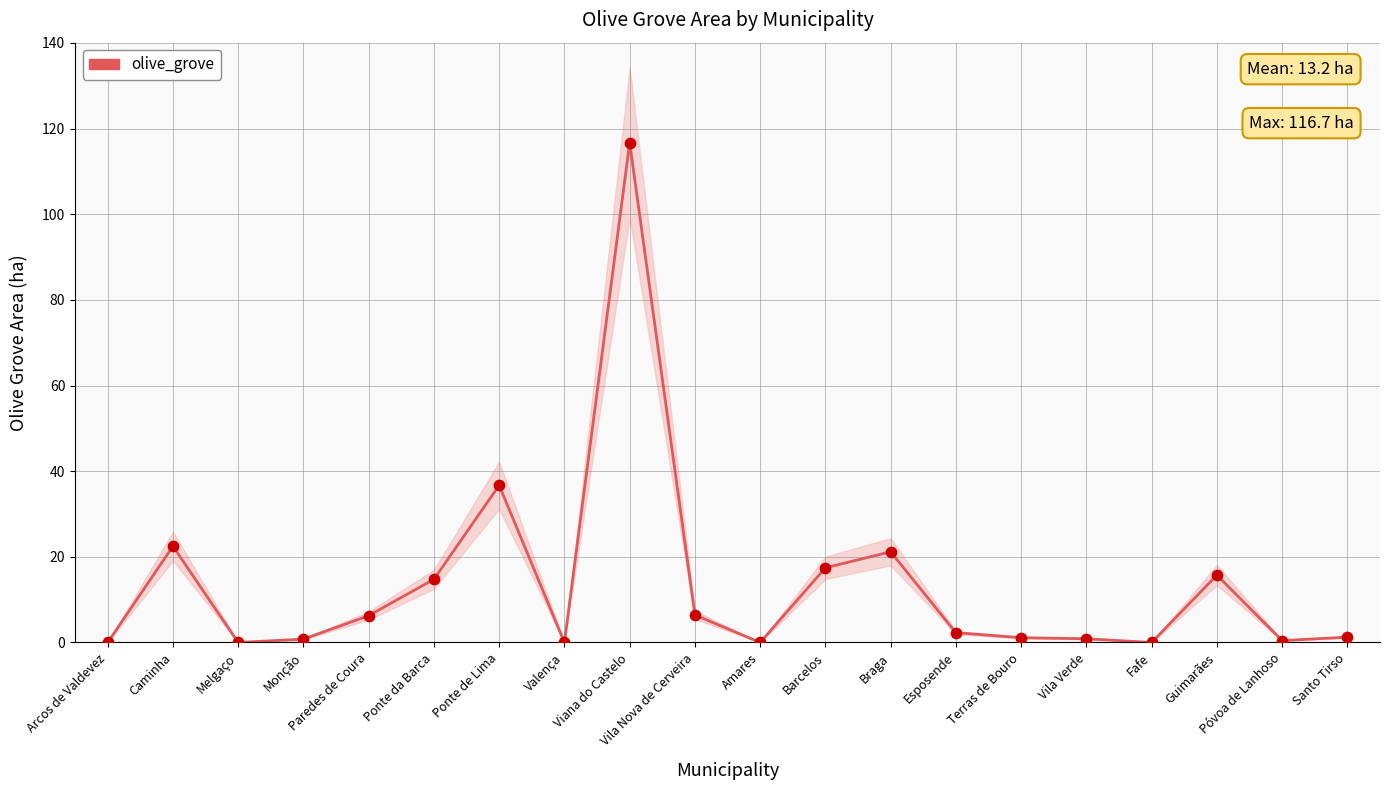

Between Guimarães and Fafe, which is larger?

Guimarães